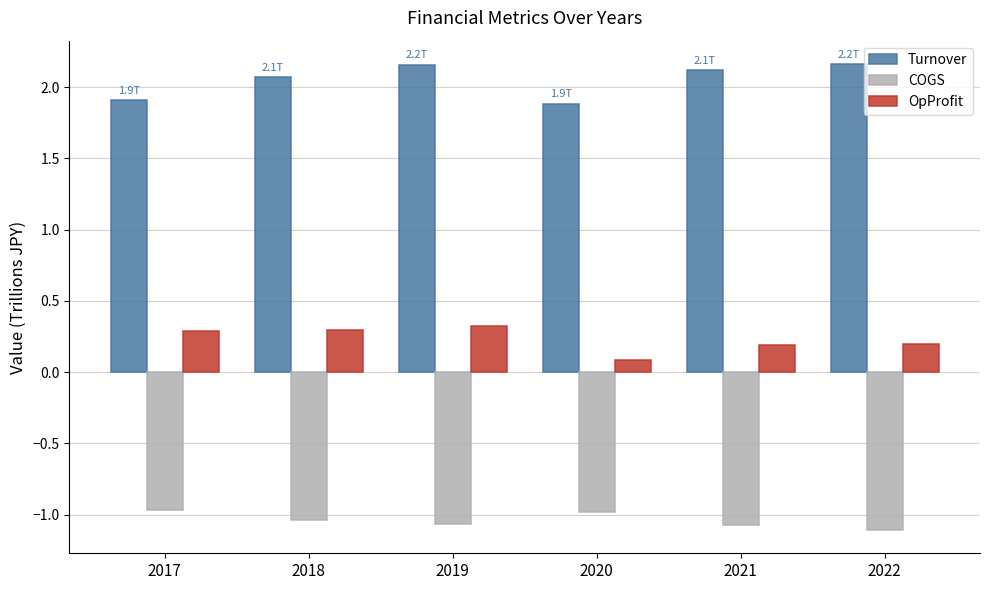

List the series in order of their peak value, highest first.

Turnover, OpProfit, COGS